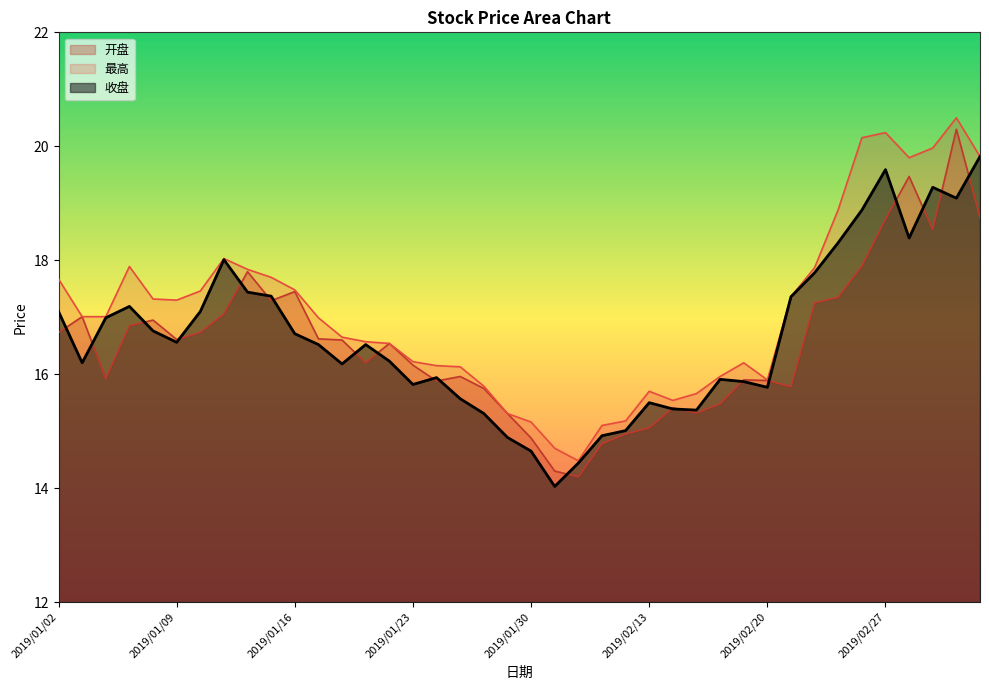

Rank the series at 2019/01/15 from highest to lowest value.

最高, 收盘, 开盘